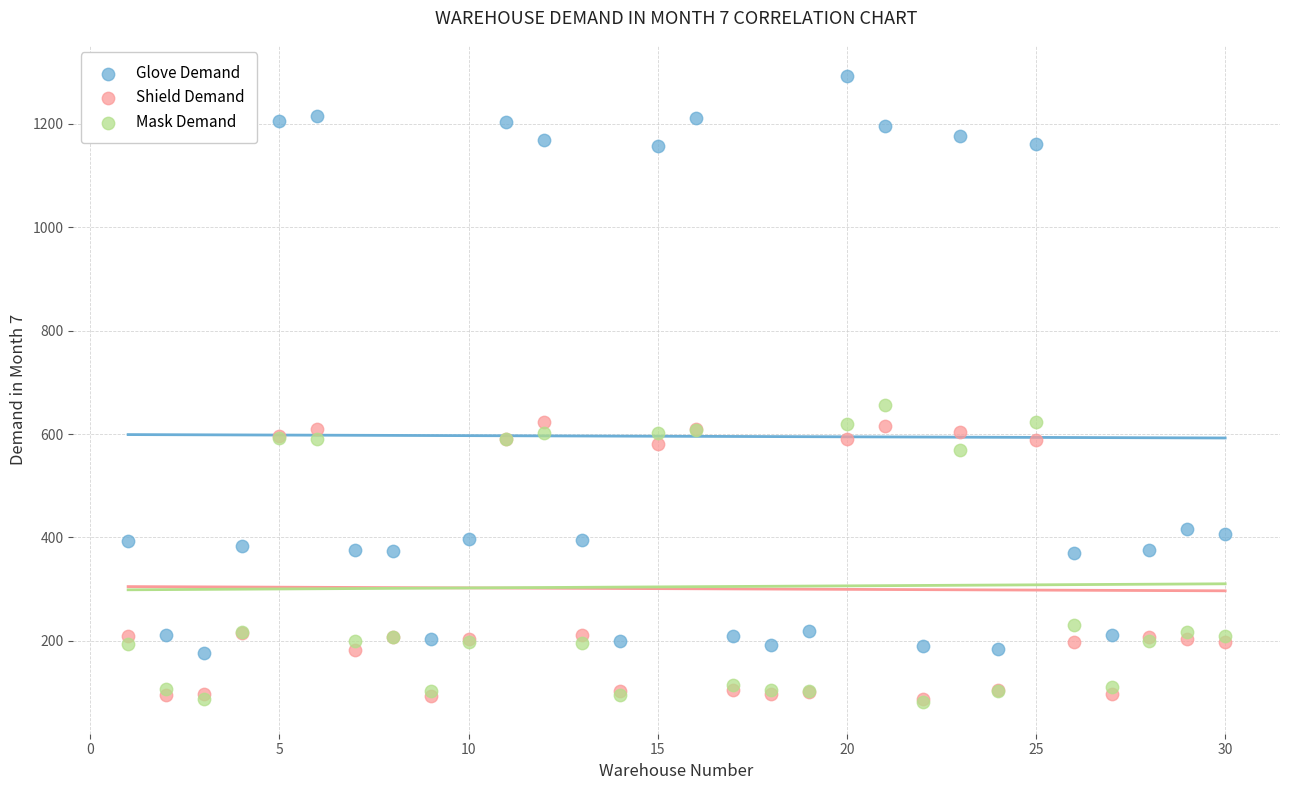

Which series has the largest Y range (max minus min)?

Glove Demand